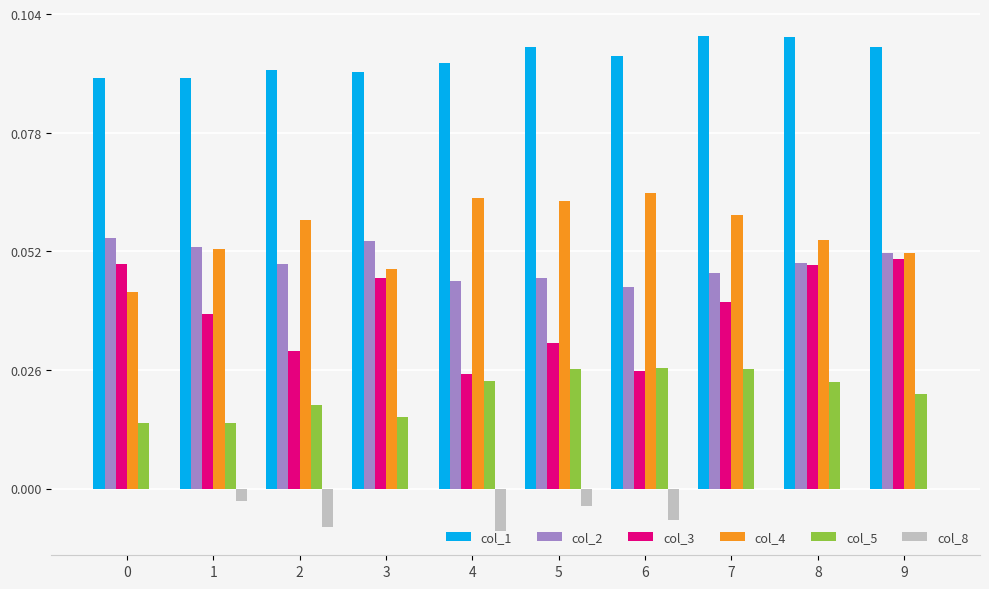

Count the col_4 values in the range 0 to 1.

10